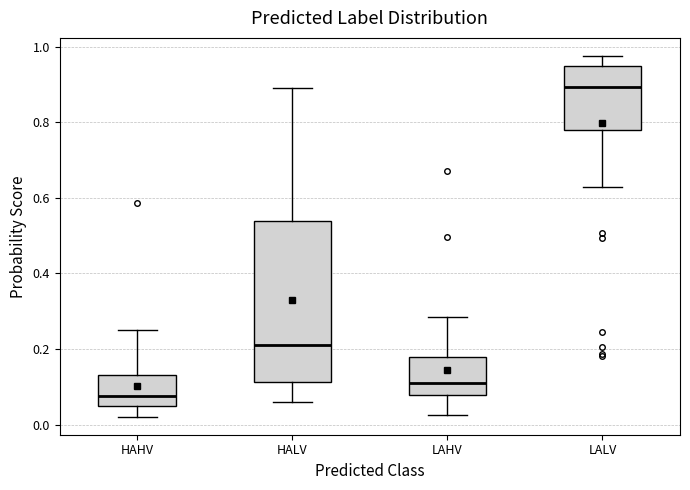

Where is the lower edge of the box for LAHV on the y-axis? The values are not printed on the chart, so give them approximately, as read against the axis.

0.08